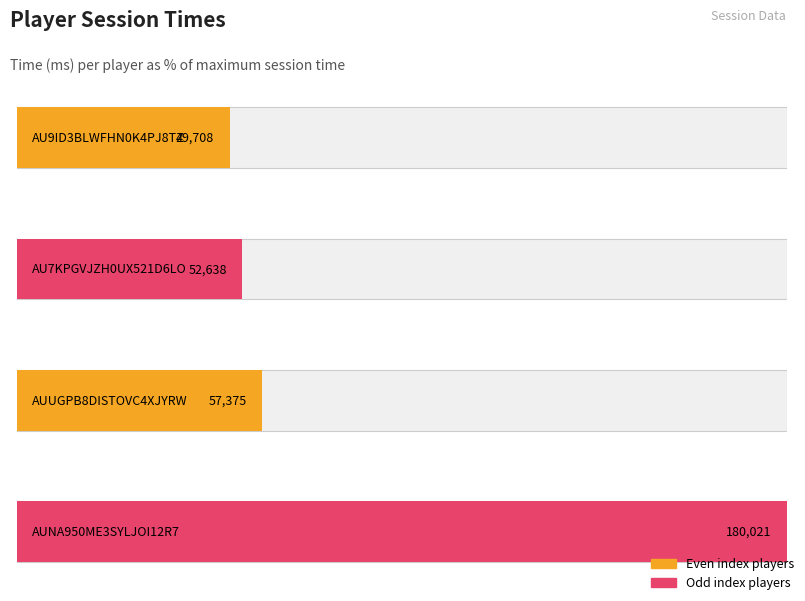

Reading left to right, what are all the values shown in this chart?

AU9ID3BLWFHN0K4PJ8TZ=49708	AU7KPGVJZH0UX521D6LO=52638	AUUGPB8DISTOVC4XJYRW=57375	AUNA950ME3SYLJOI12R7=180021